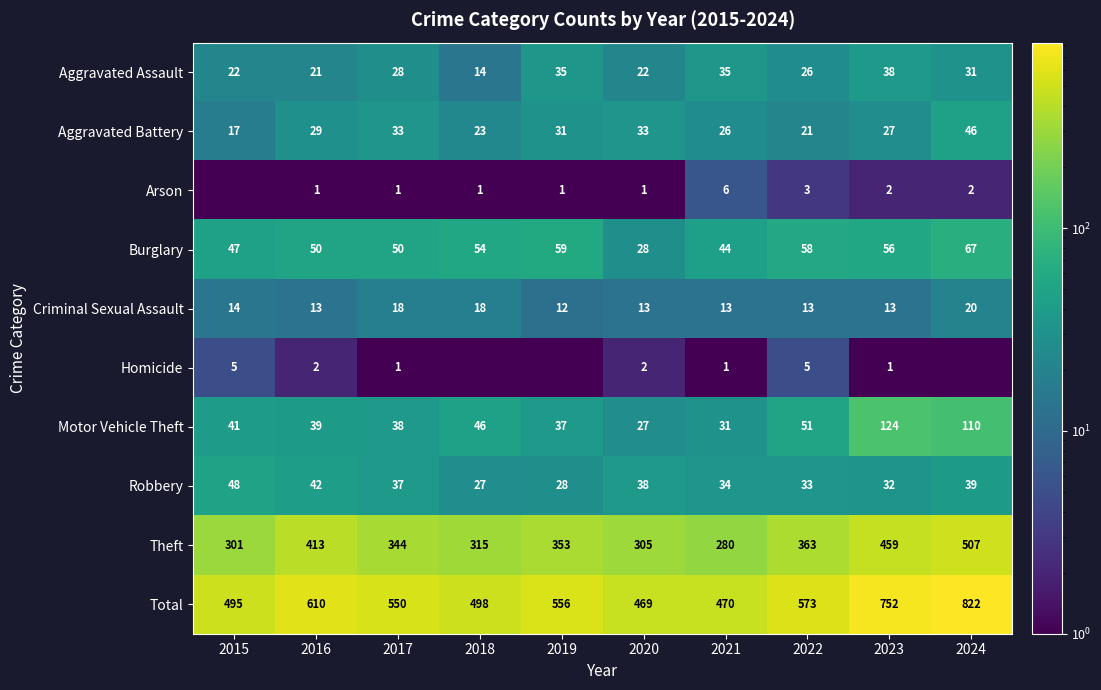

At which category is the sum across all series the highest?

2024